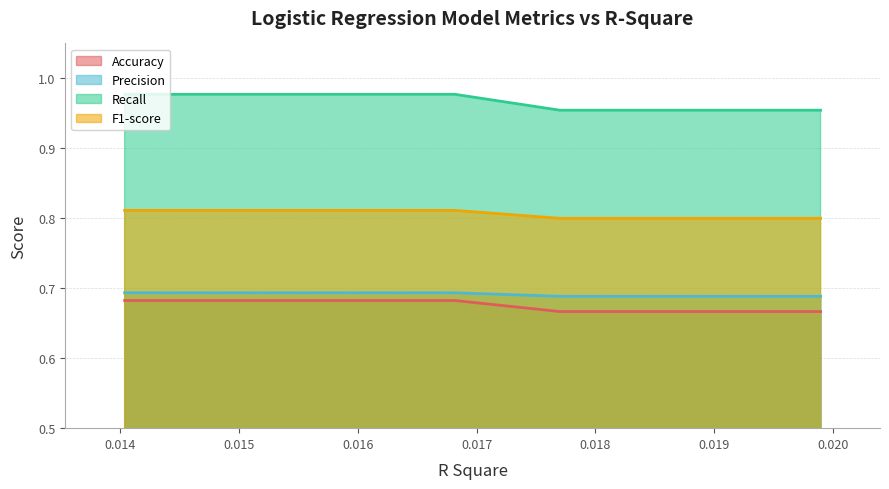

True or false: F1-score and Accuracy cross at least once.

False